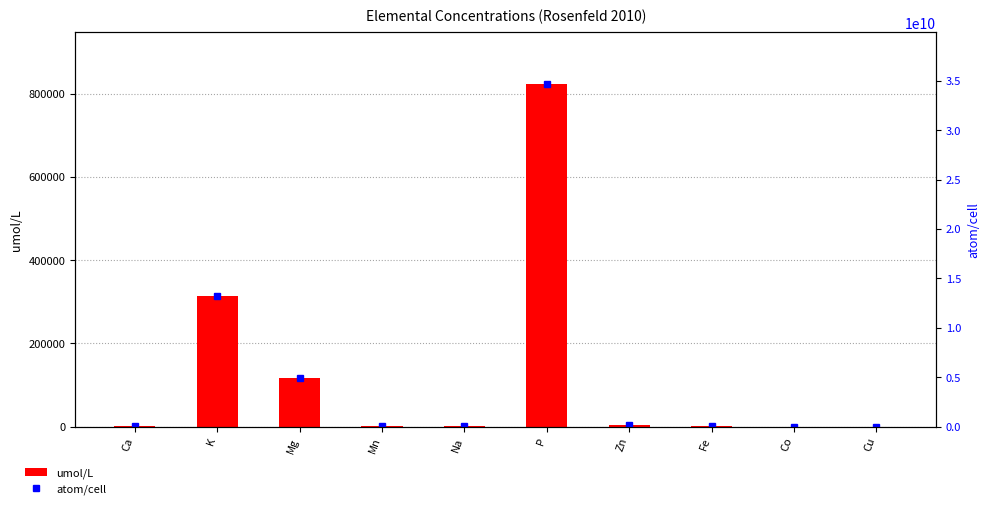

True or false: atom/cell has a value of 7209377367.3 at Mg.

False